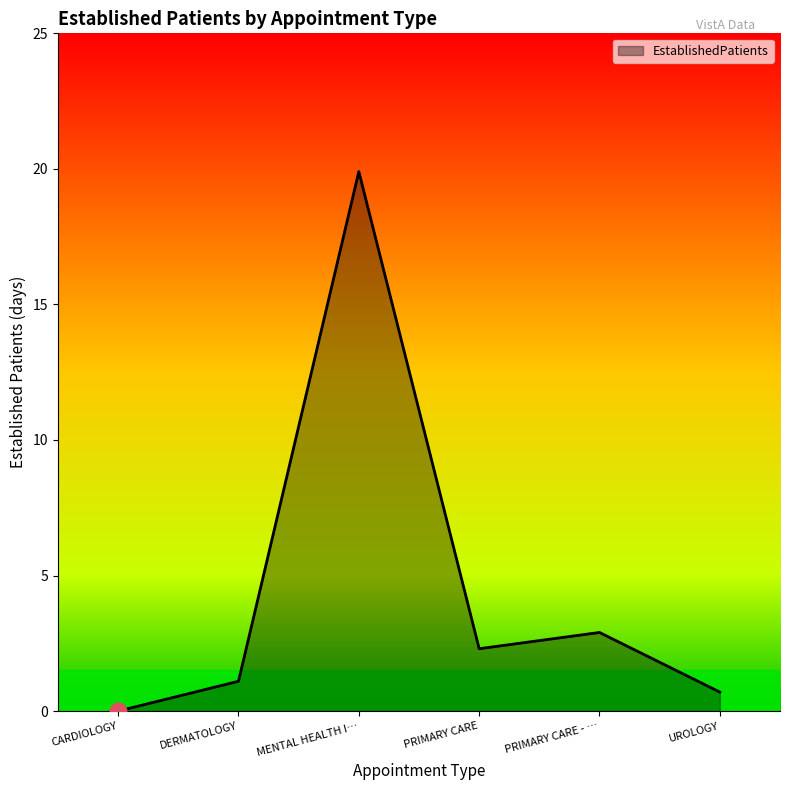

How many values are below 2?

3